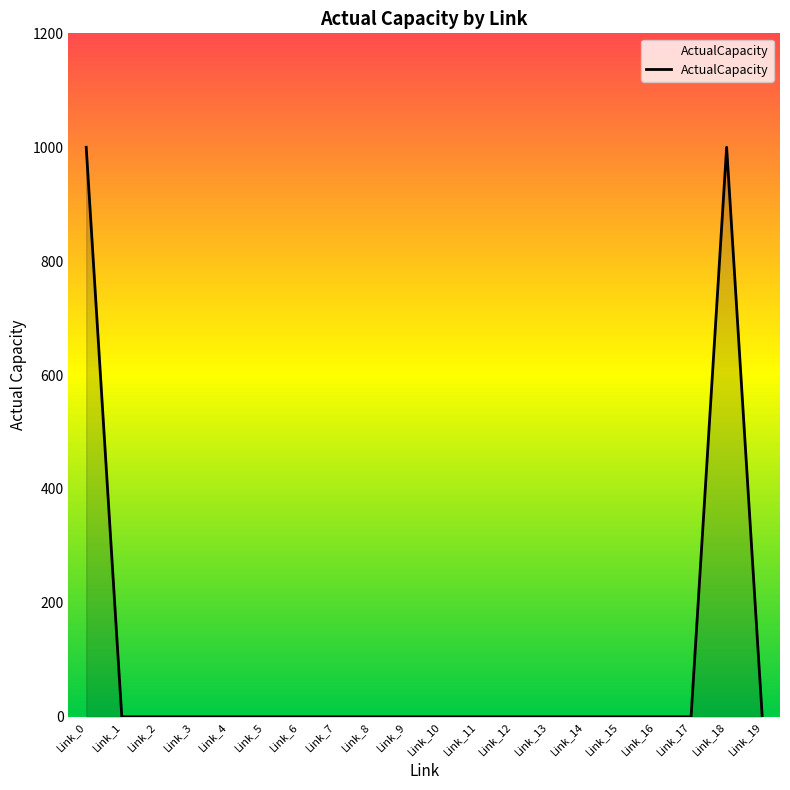

What is the greatest value displayed?

1000